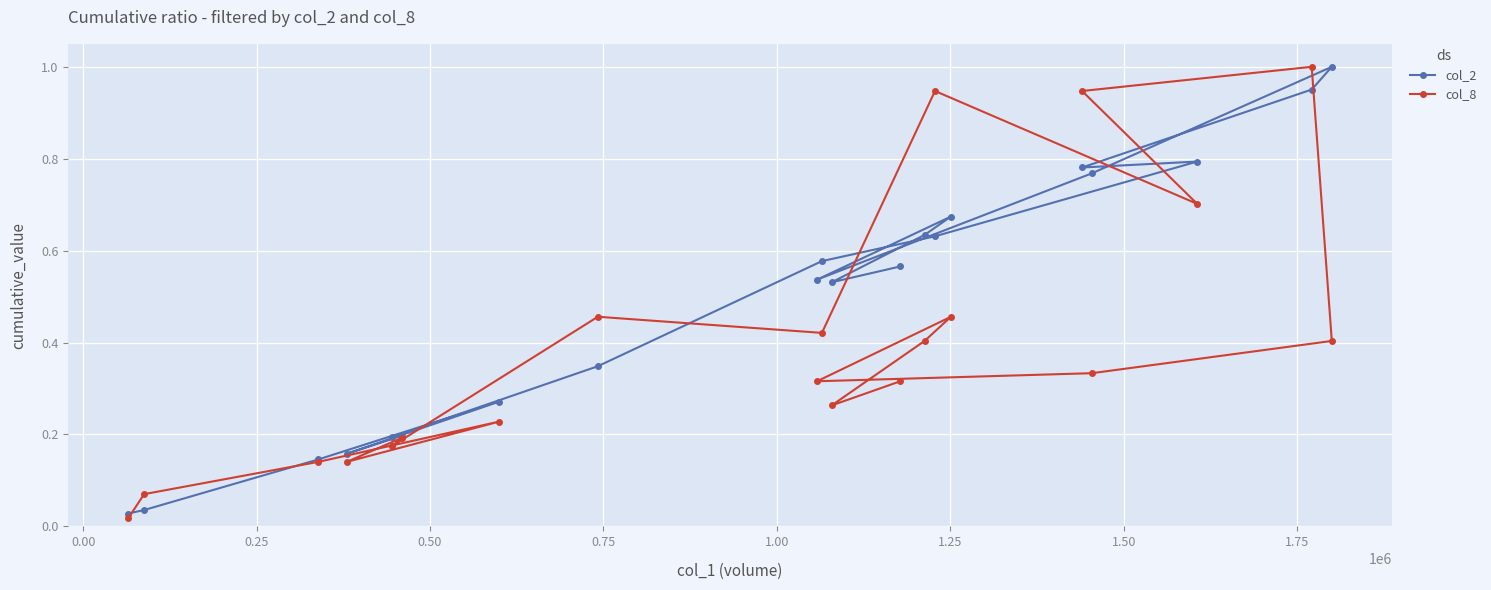

Which series has the largest total across all categories?

col_2